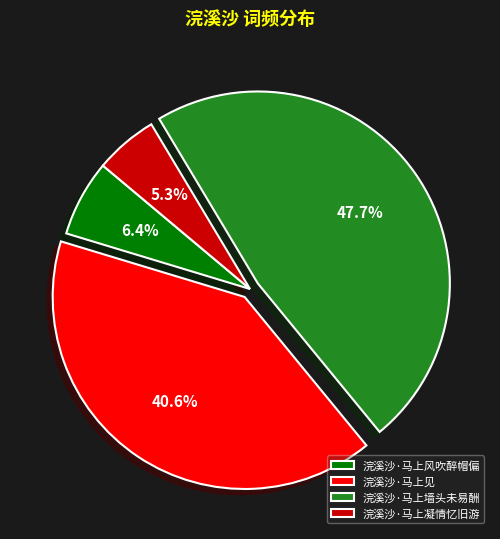

What is the largest slice in the pie chart?

浣溪沙·马上墙头未易酬